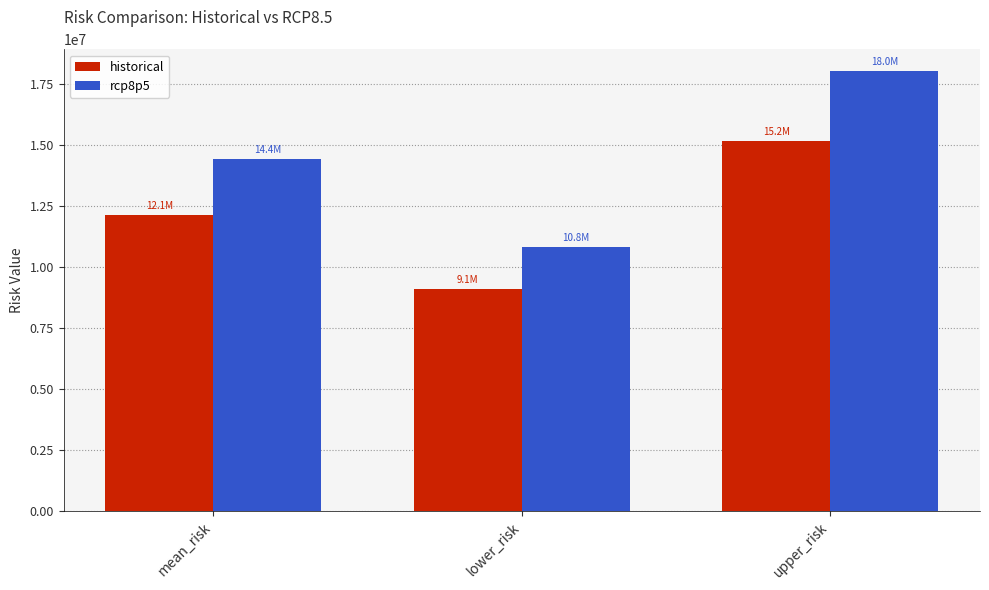

Which series changed the most between lower_risk and upper_risk?

rcp8p5